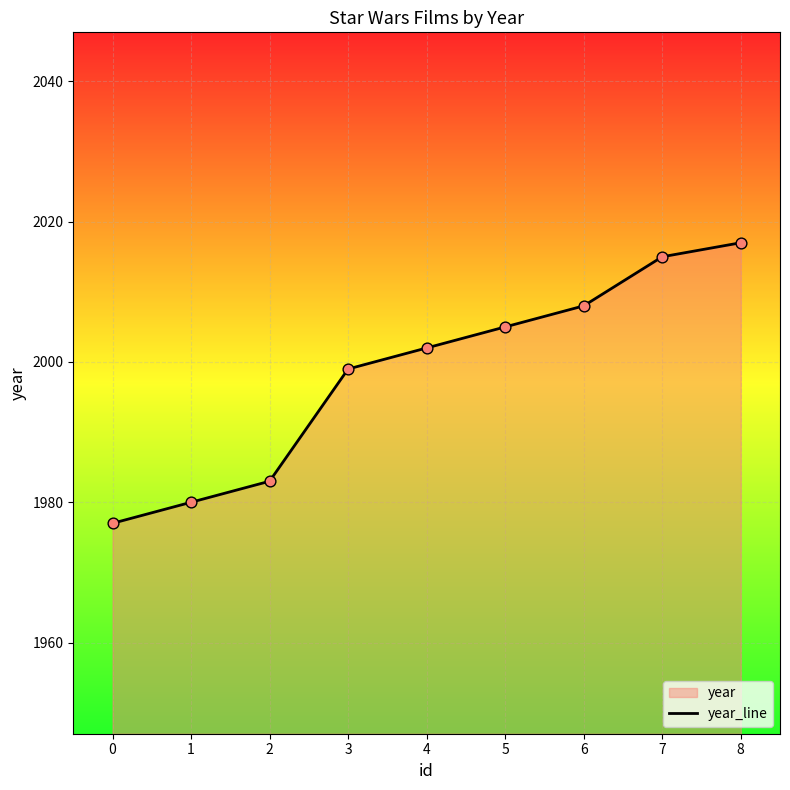

What is the change in value from 2 to 5?

+22